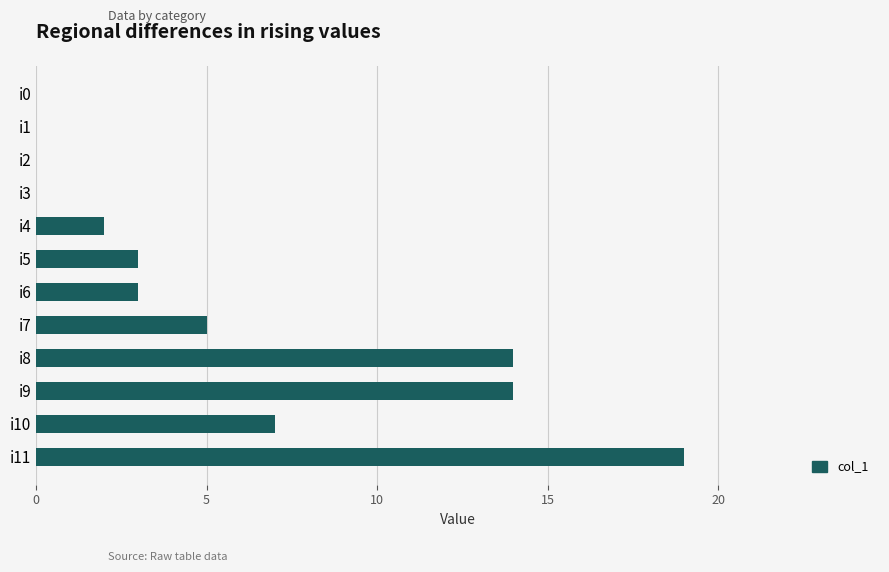

What is the sum of all values?

67